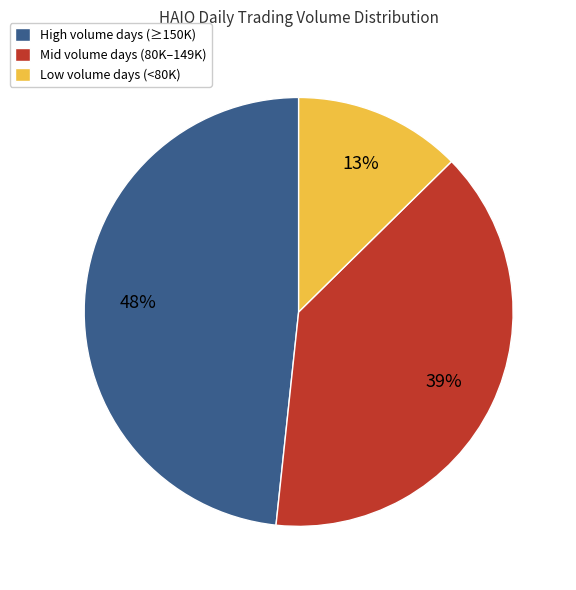

Combined, do High volume days (≥150K) and Mid volume days (80K–149K) account for over 50%?

Yes